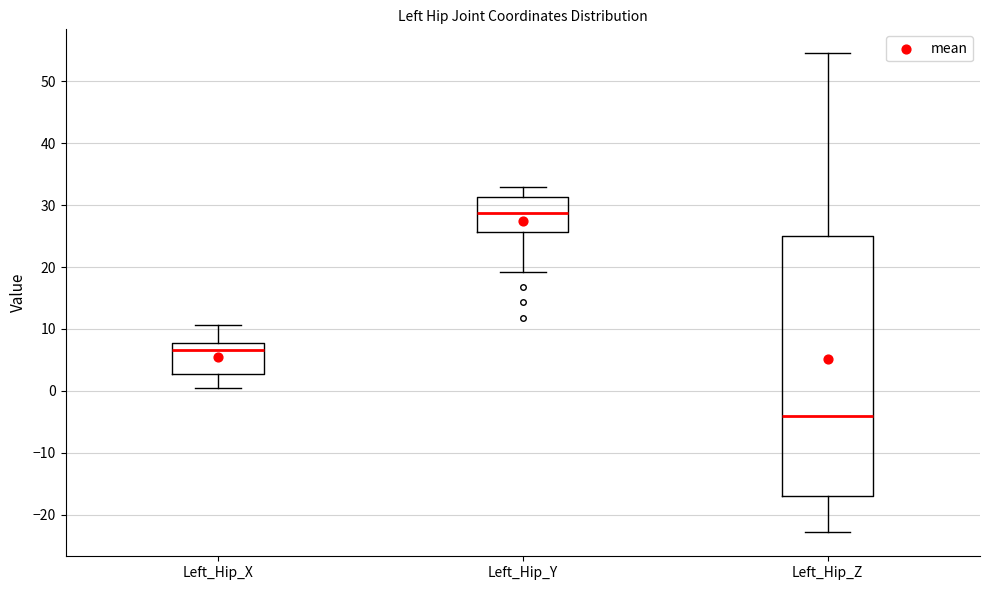

Reading left to right, read every box against the y-axis: the position of its median line, the range the box covers, and the ends of its whiskers. The values are not printed on the chart, so give them approximately, as read against the axis.

Left_Hip_X: median 7, box 3 to 8, whiskers 1 to 11
Left_Hip_Y: median 29, box 26 to 31, whiskers 19 to 33
Left_Hip_Z: median -4, box -17 to 25, whiskers -23 to 55